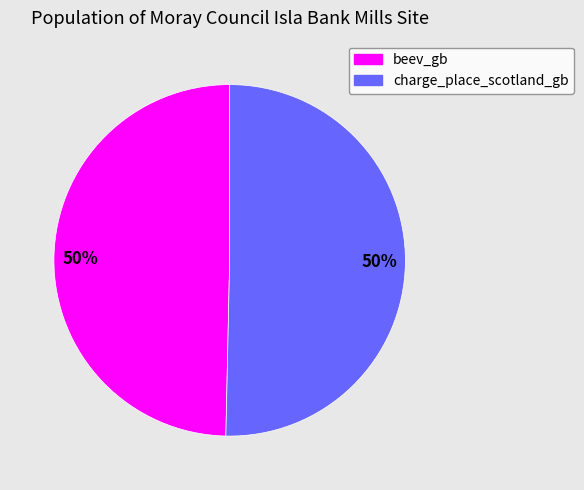

To the nearest percent, what is the average slice percentage?

50%